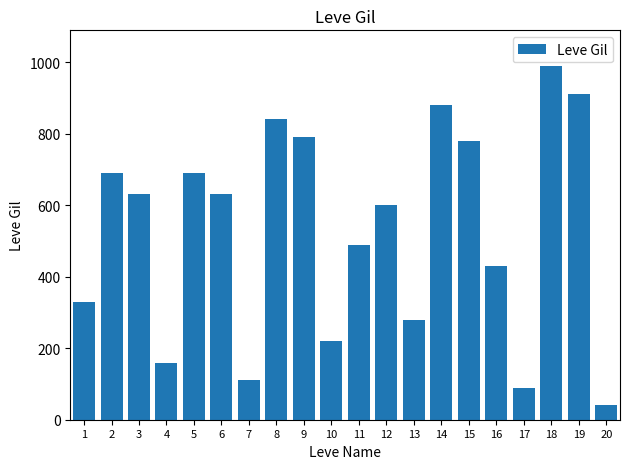

The value at 19 is 273. True or false?

False